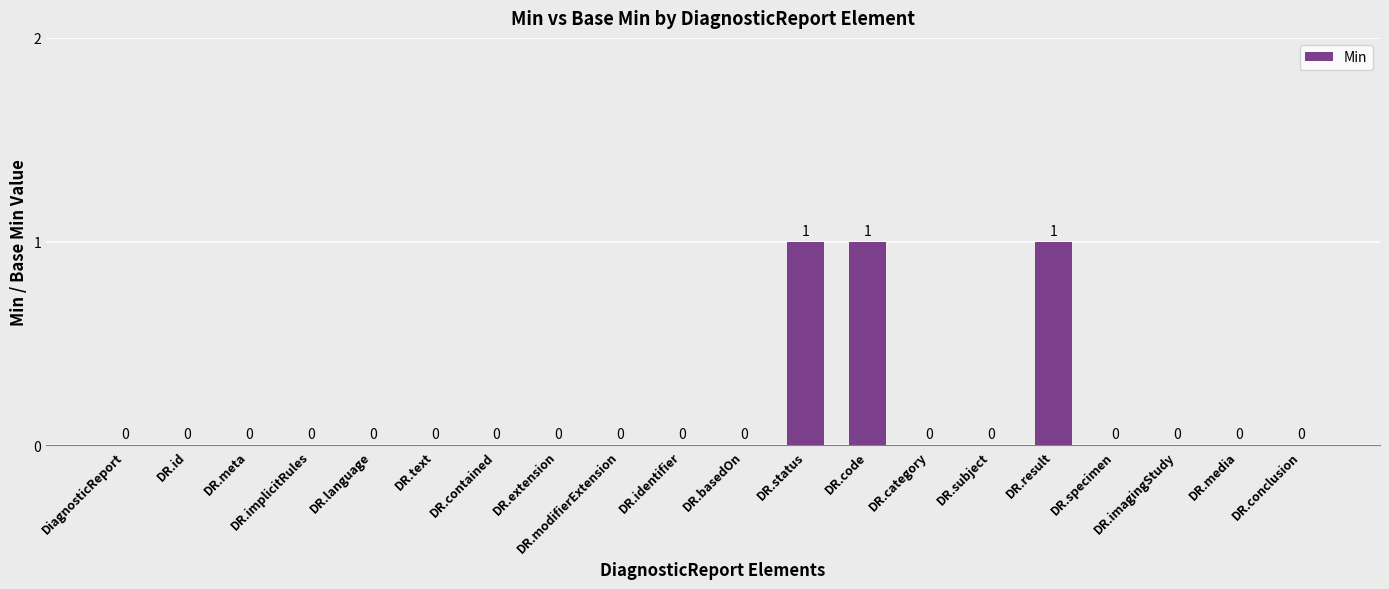

The value at DR.implicitRules is 0. True or false?

True